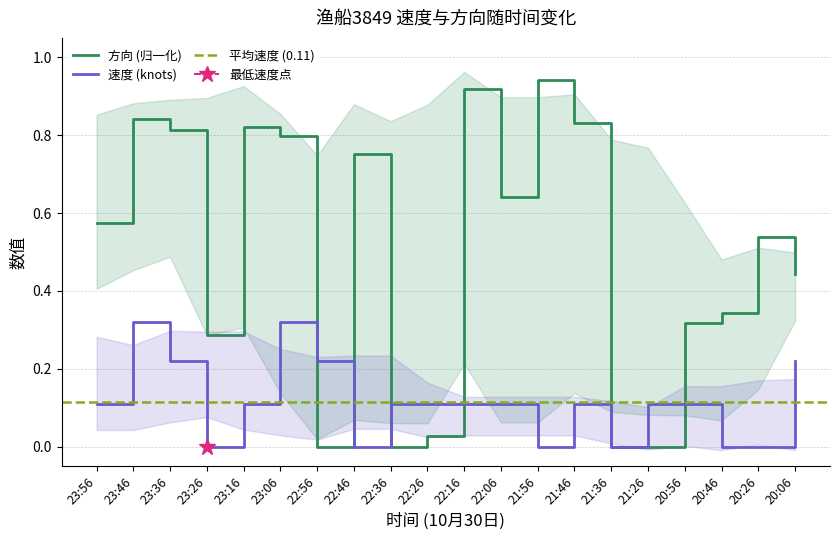

Where do 方向 and 速度 first cross each other?

23:06 and 22:56